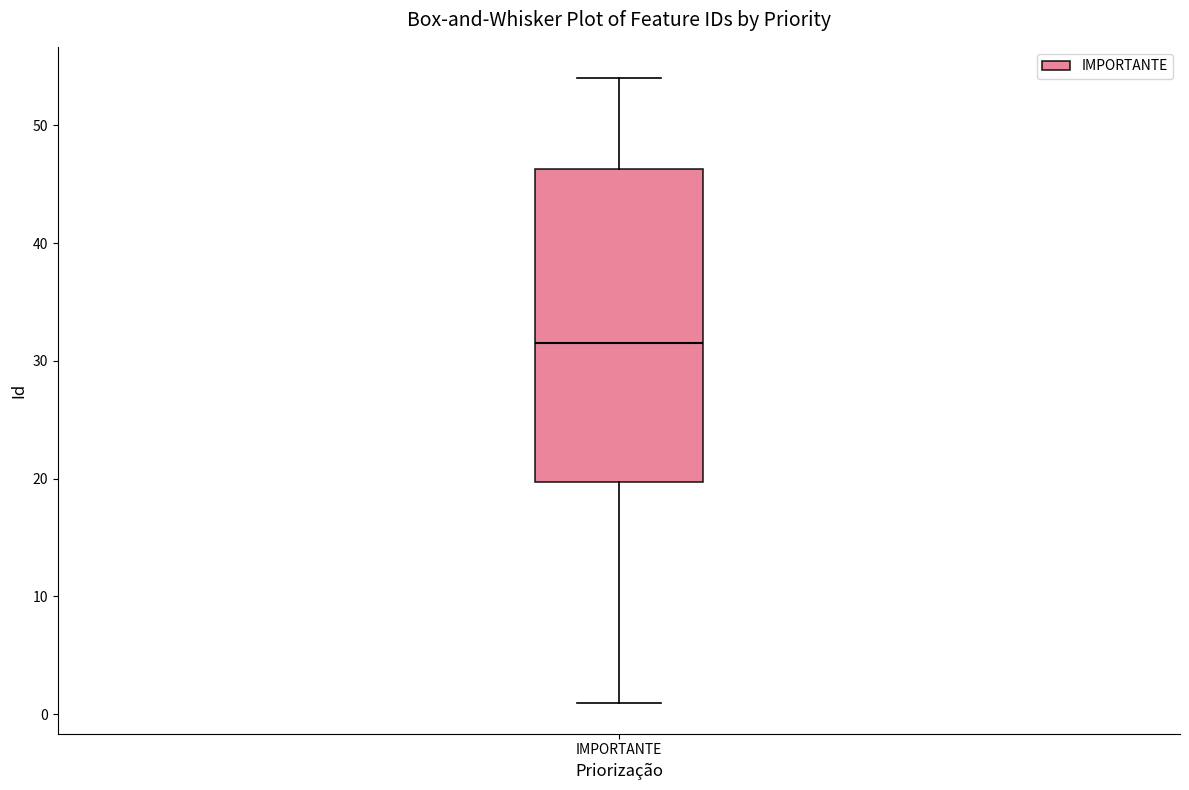

Transcribe this box plot: give where the median line is, the range the box spans, and where the two whiskers end, as read against the y-axis. The values are not printed on the chart, so give them approximately, as read against the axis.

median 32, box 20 to 46, whiskers 1 to 54